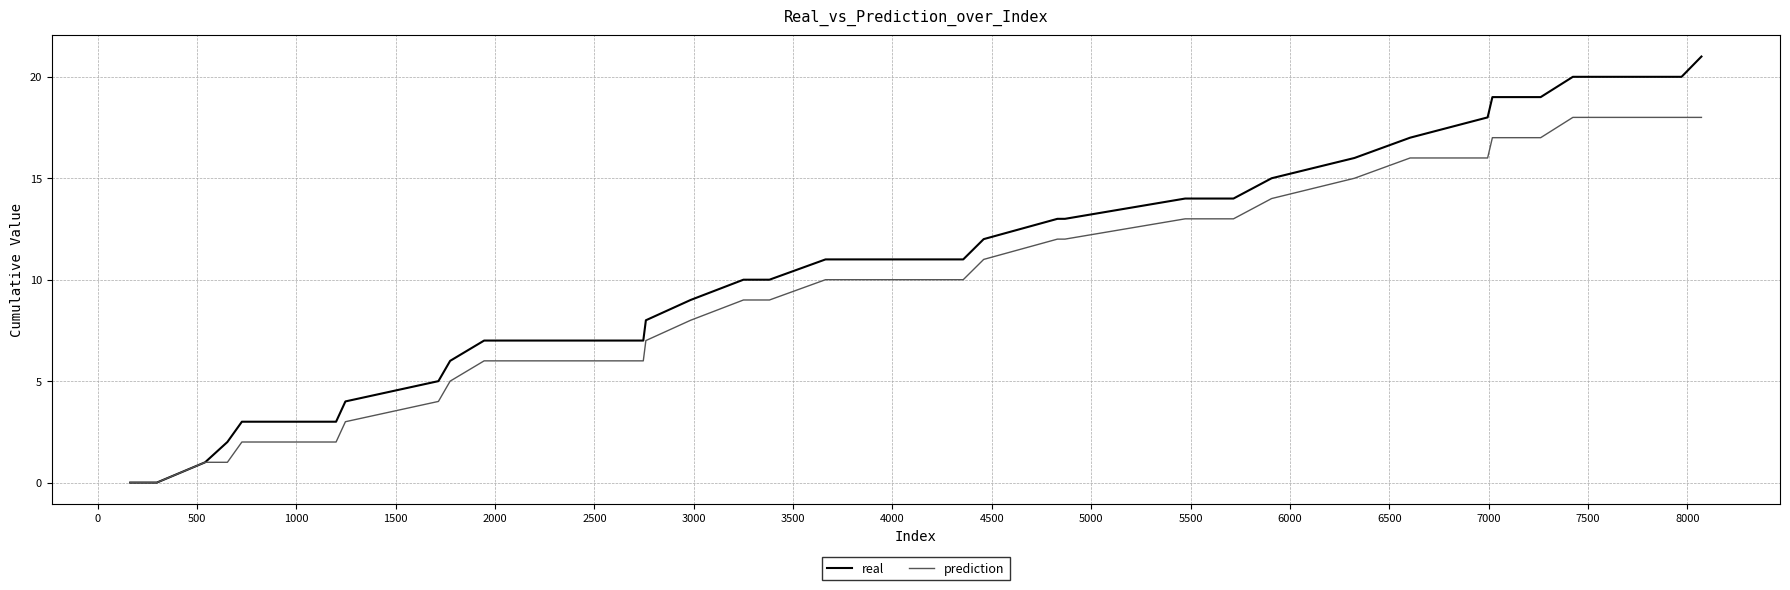

What is the greatest value displayed?

21